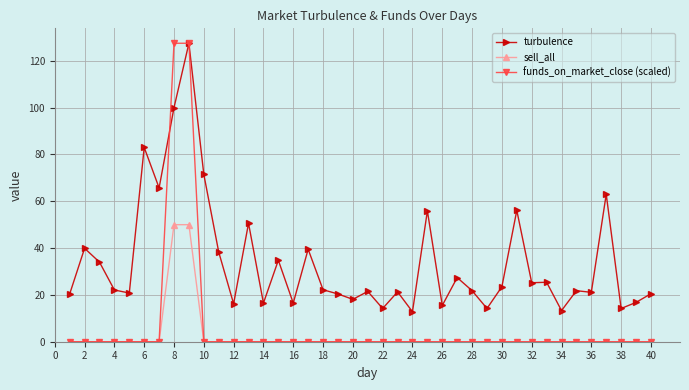

What is the maximum value shown in the chart?

127.5